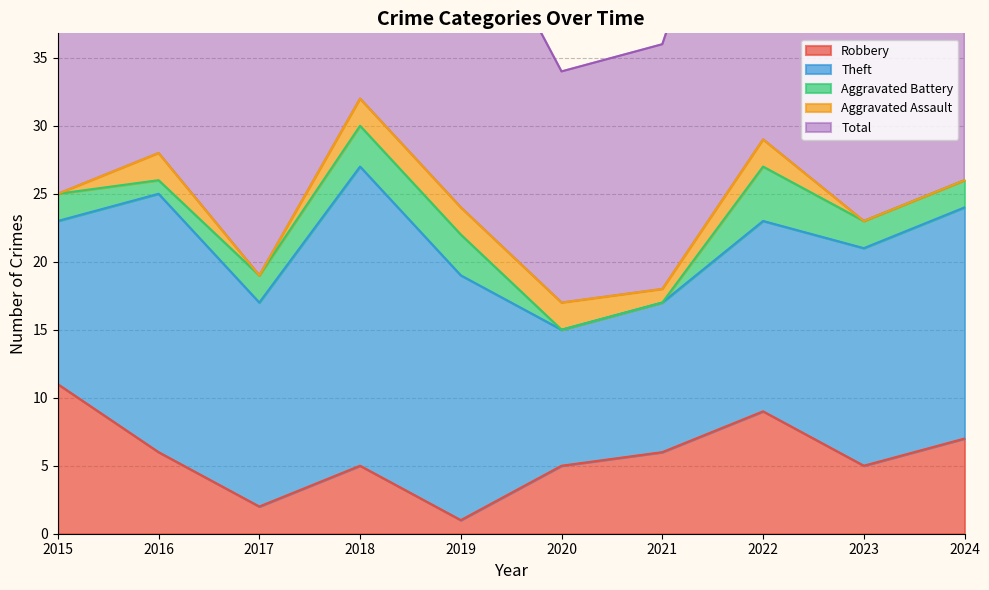

Which series changed the most between 2016 and 2023?

Theft